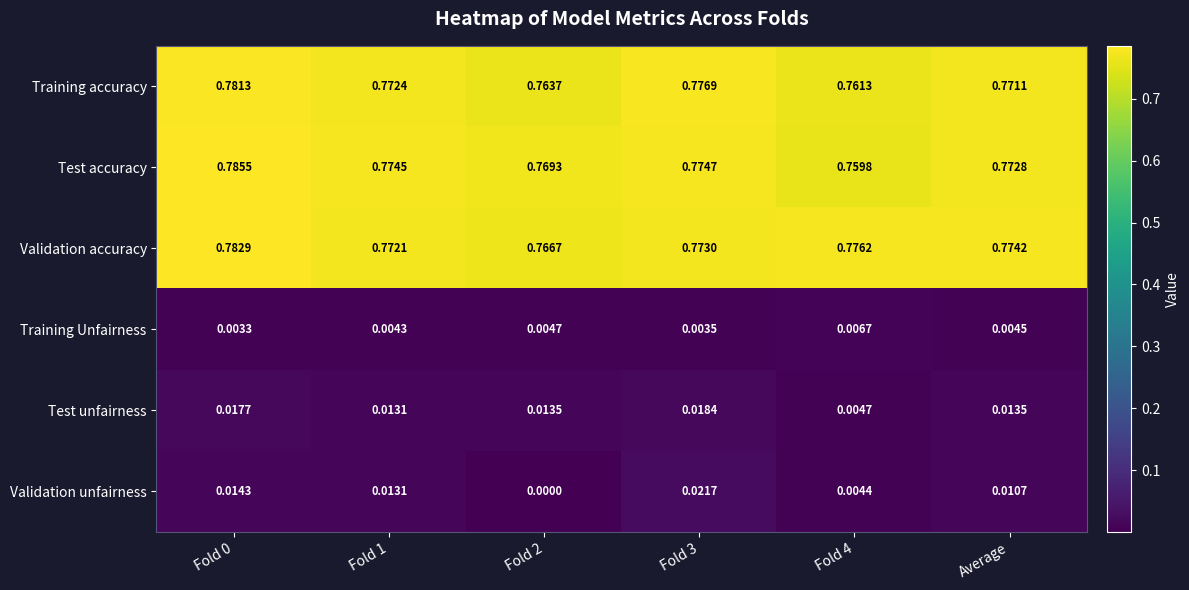

Which series has the widest spread of values?

Test accuracy